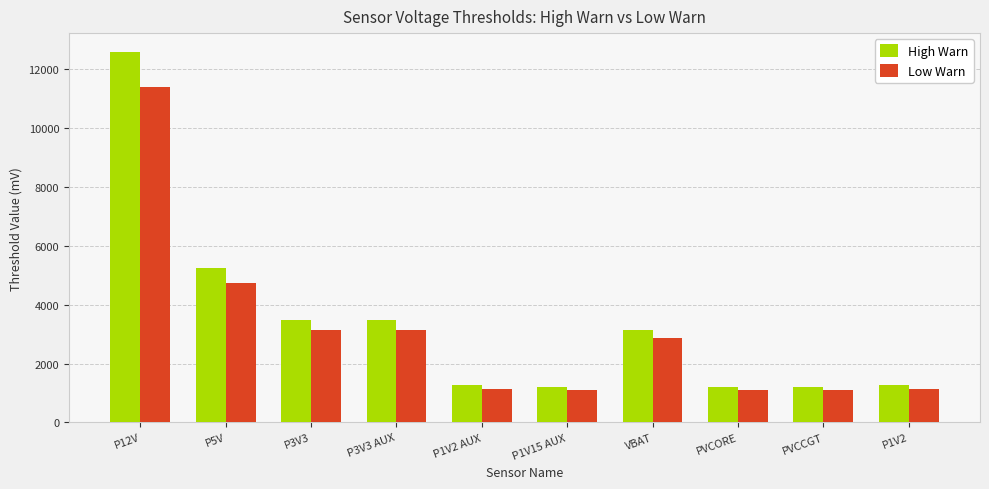

How many bars are there in each group?

2